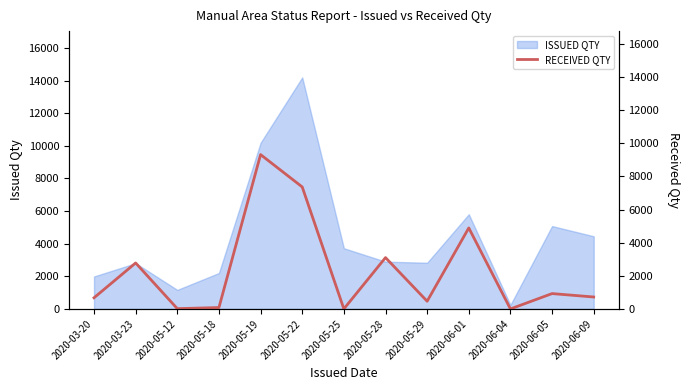

The value of ISSUED QTY at 2020-03-23 is 4186. True or false?

False